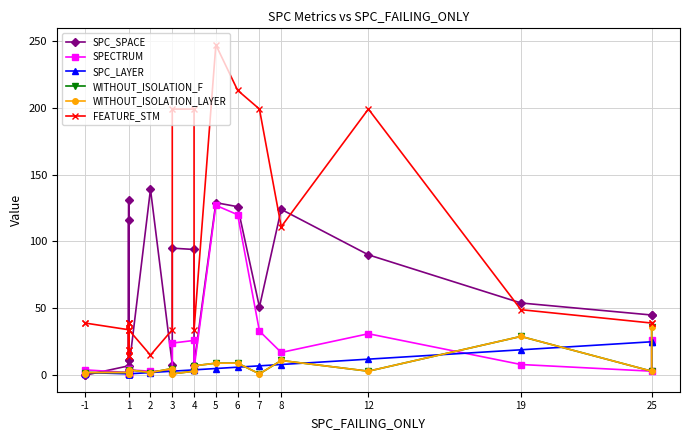

What is the maximum value for SPC_LAYER?

25